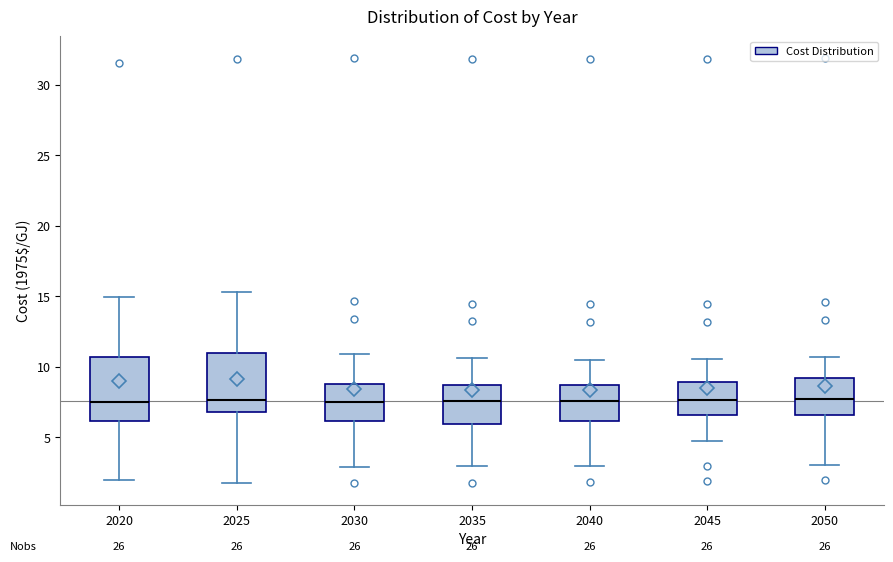

Reading left to right, transcribe this box plot: for each box, give where its median line is, the range the box spans, and where its two whiskers end, as read against the y-axis. The values are not printed on the chart, so give them approximately, as read against the axis.

2020: median 7.5, box 6.0 to 10.5, whiskers 2.0 to 15.0
2025: median 7.5, box 7.0 to 11.0, whiskers 2.0 to 15.5
2030: median 7.5, box 6.0 to 9.0, whiskers 3.0 to 11.0
2035: median 7.5, box 6.0 to 8.5, whiskers 3.0 to 10.5
2040: median 7.5, box 6.0 to 8.5, whiskers 3.0 to 10.5
2045: median 7.5, box 6.5 to 9.0, whiskers 5.0 to 10.5
2050: median 7.5, box 6.5 to 9.0, whiskers 3.0 to 10.5